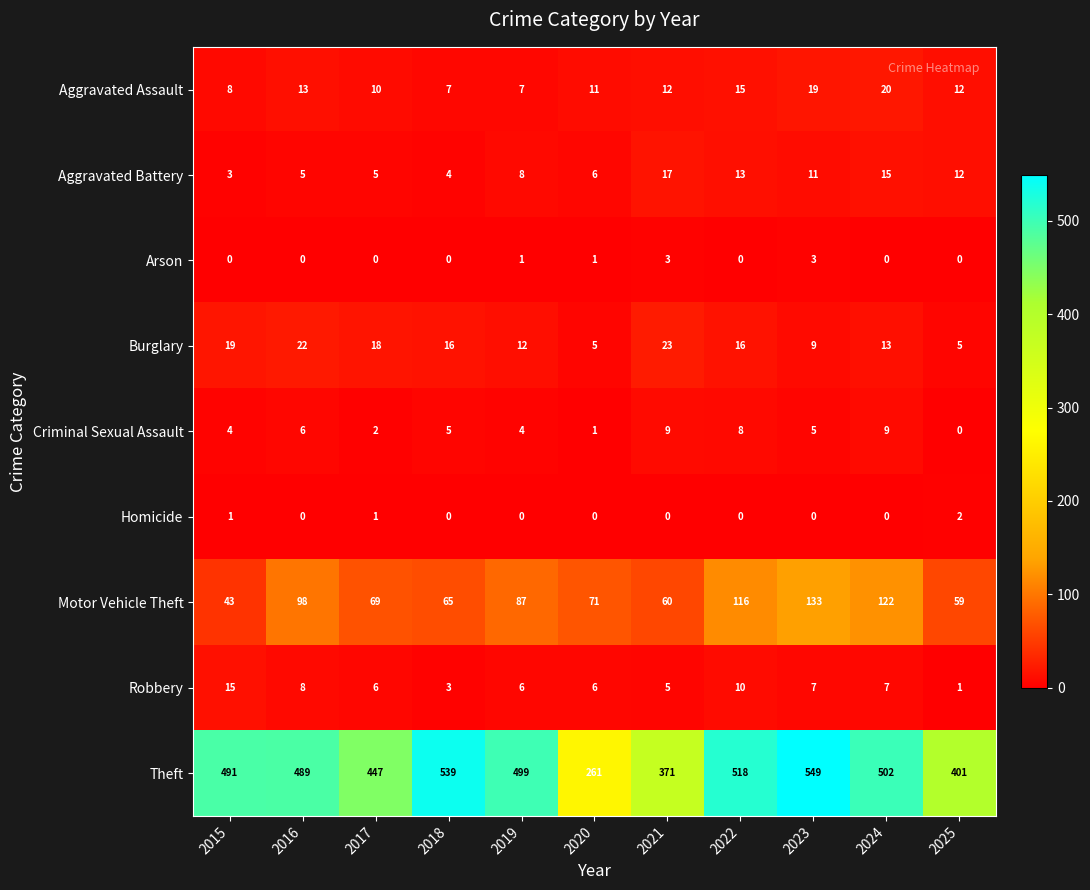

The Homicide series shows 0 at 2020. True or false?

True